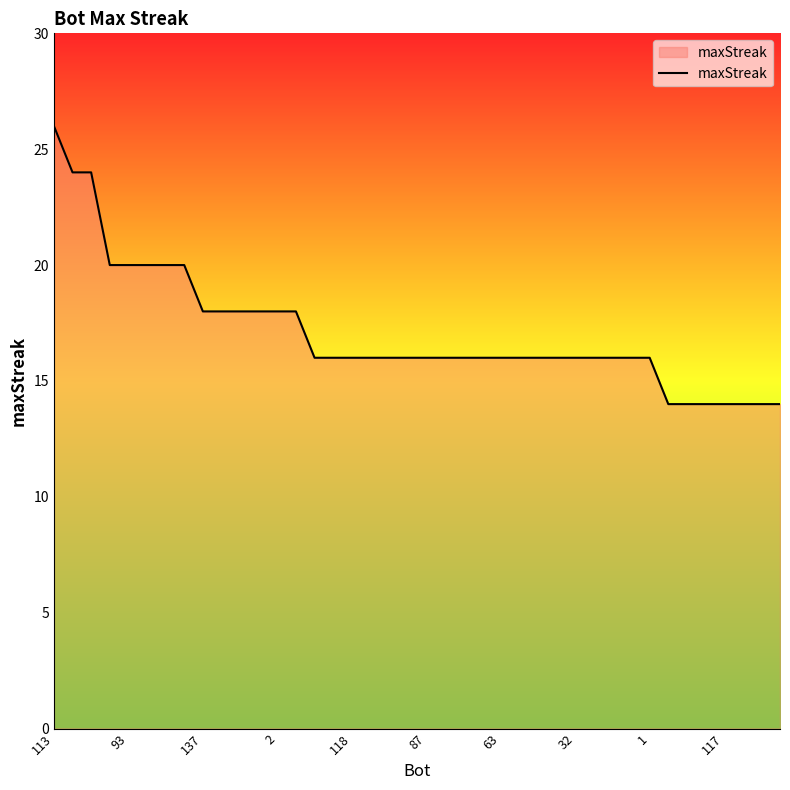

Reading left to right, transcribe all the data shown in this chart.

26	24	24	20	20	20	20	20	18	18	18	18	18	18	16	16	16	16	16	16	16	16	16	16	16	16	16	16	16	16	16	16	16	14	14	14	14	14	14	14